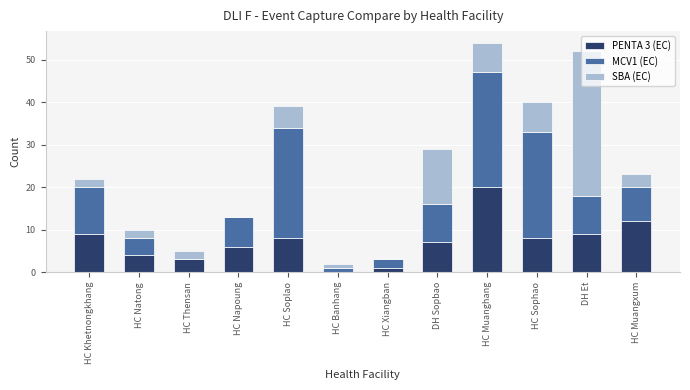

What are all the series names shown in the legend?

PENTA 3 (EC), MCV1 (EC), SBA (EC)